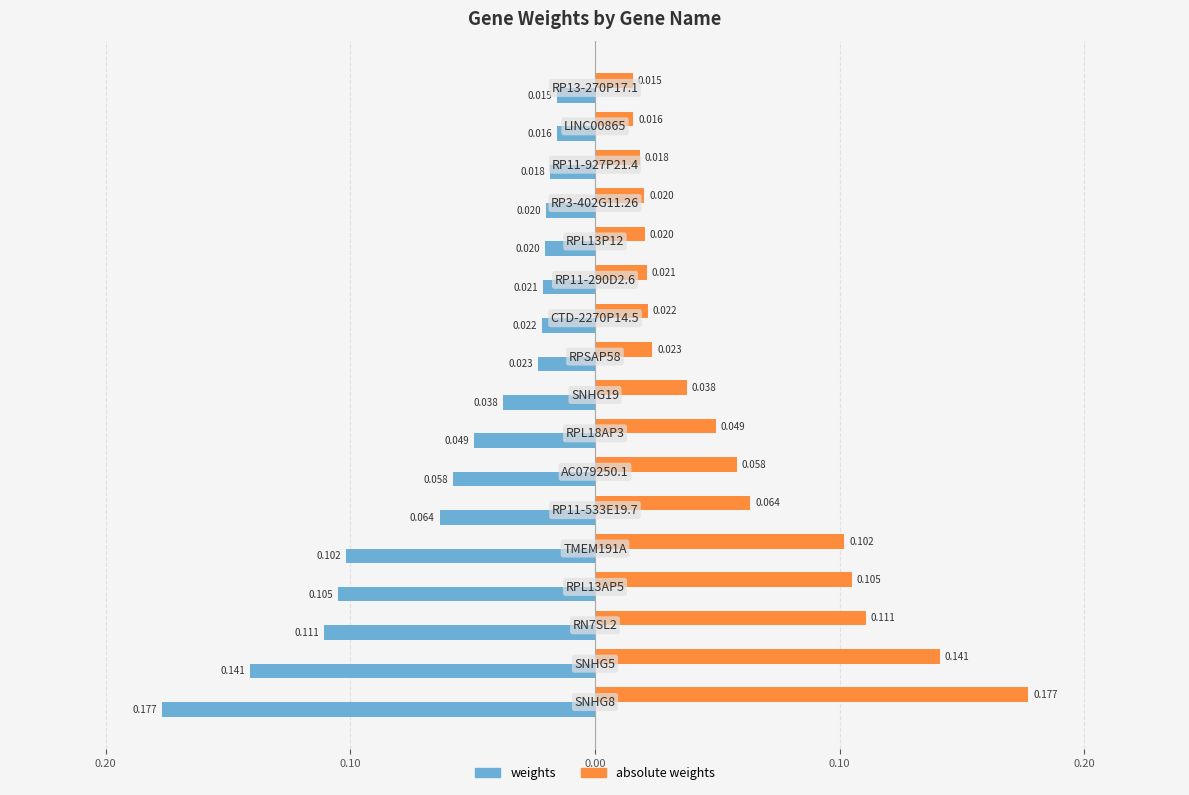

What is the maximum value for absolute weights?

0.2